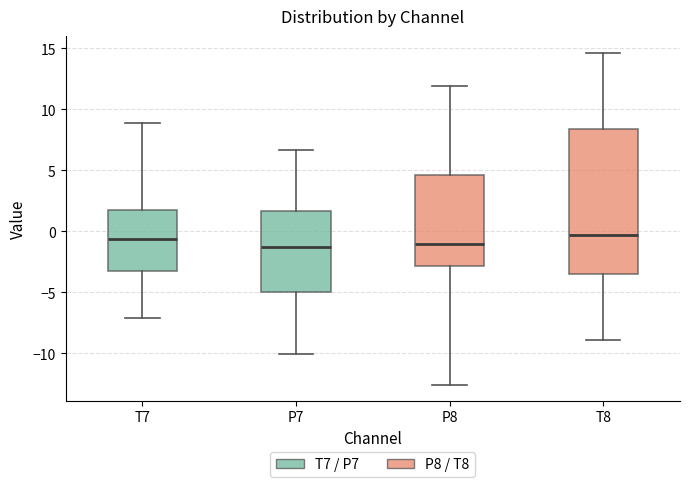

Comparing the boxes themselves (not the whiskers), which one is the tallest?

T8